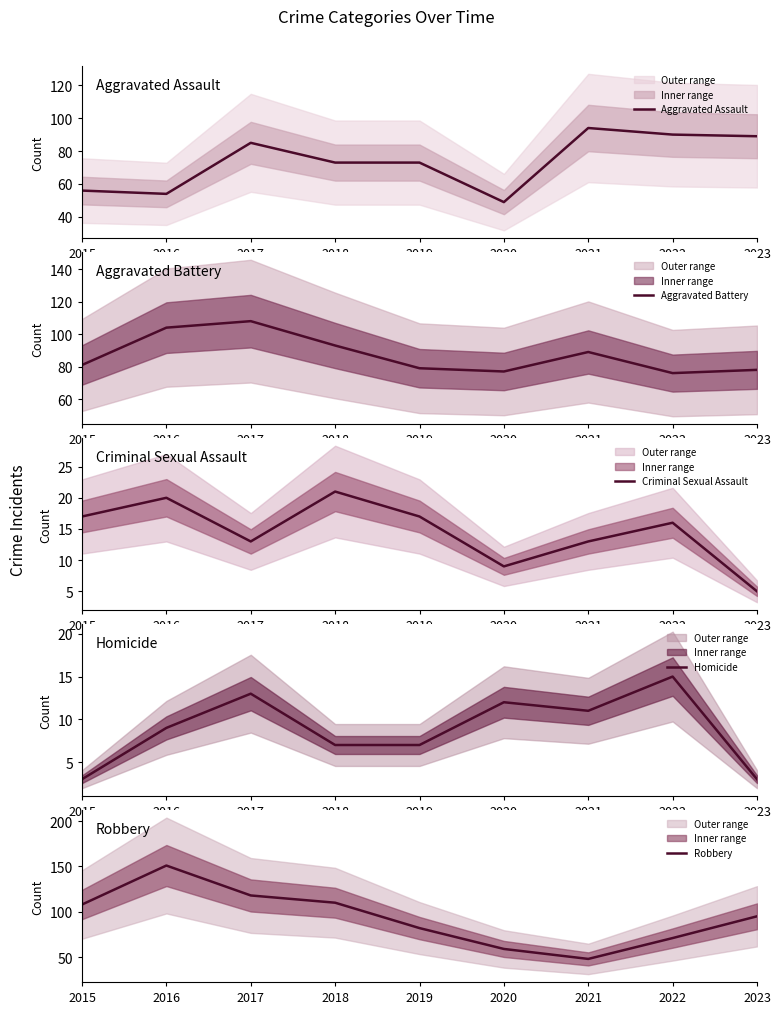

Count the number of categories in the chart.

9